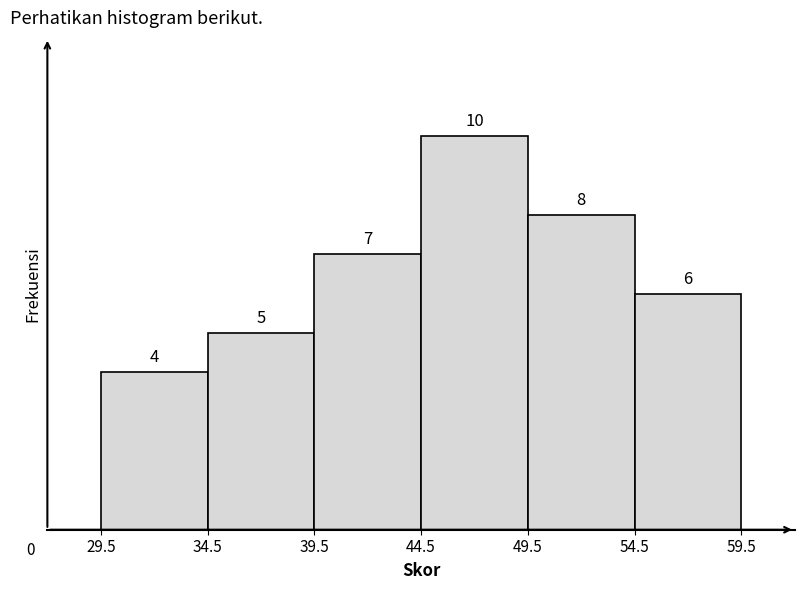

Which range on the x-axis has the tallest bar?

44.5 to 49.5